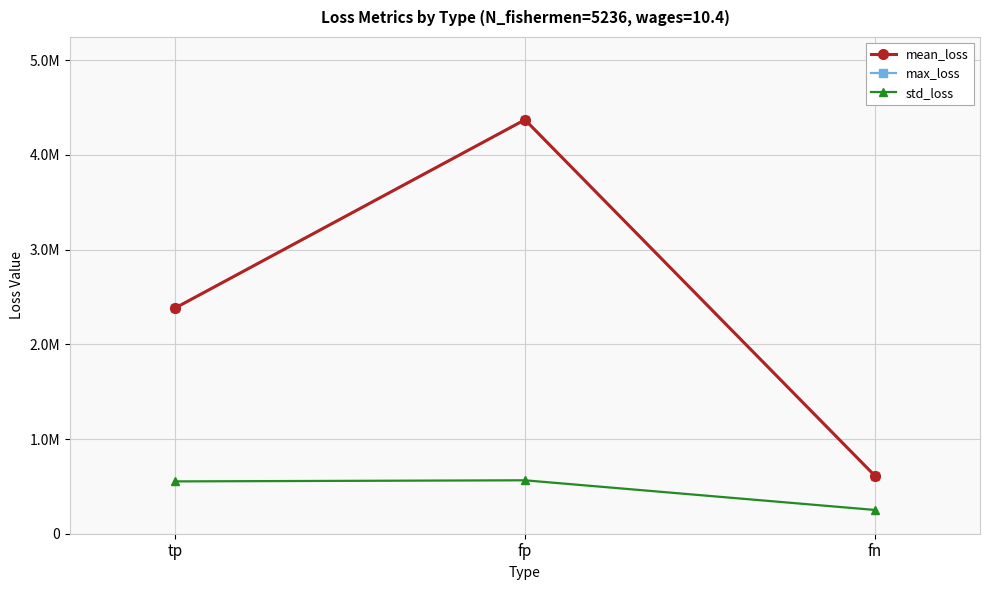

Does the chart have visible grid lines?

Yes